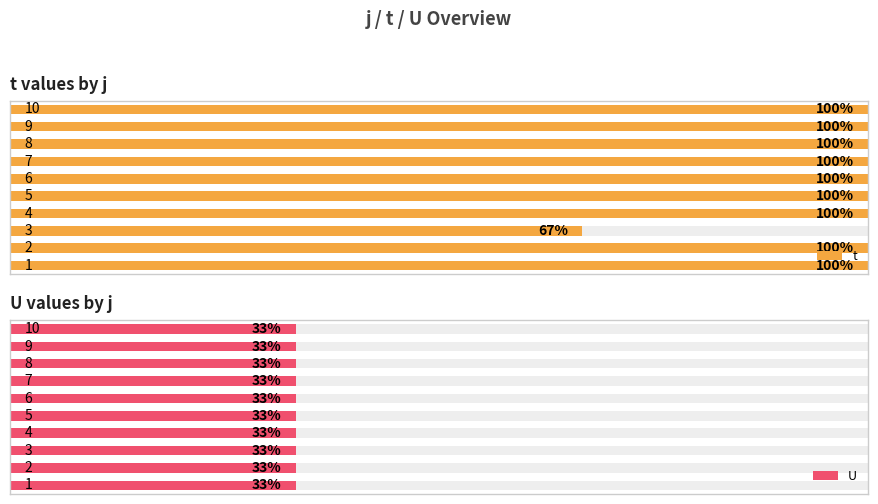

The value of t at 2 is 1.2. True or false?

False